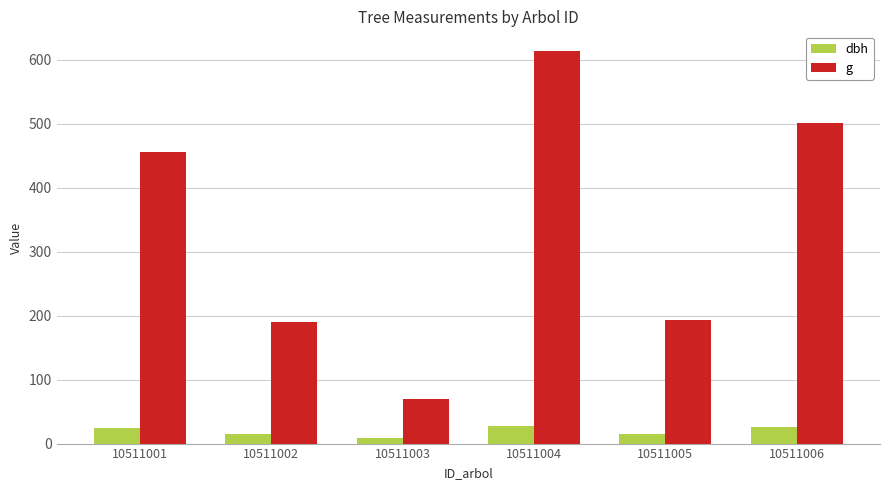

Is the value of dbh at 10511005 greater than the value of g at 10511006?

No